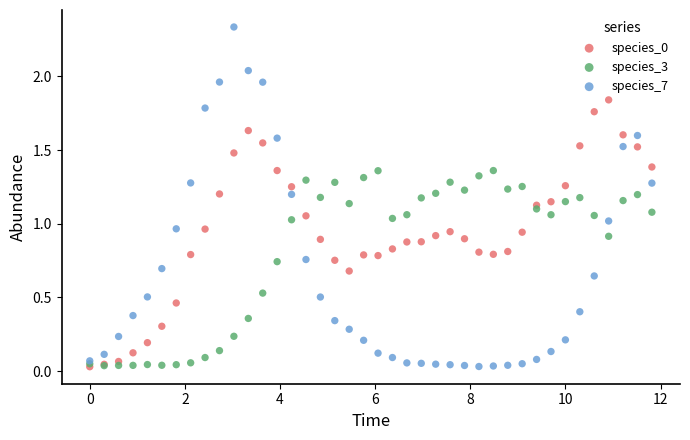

Which series has the widest spread of Y values?

species_7